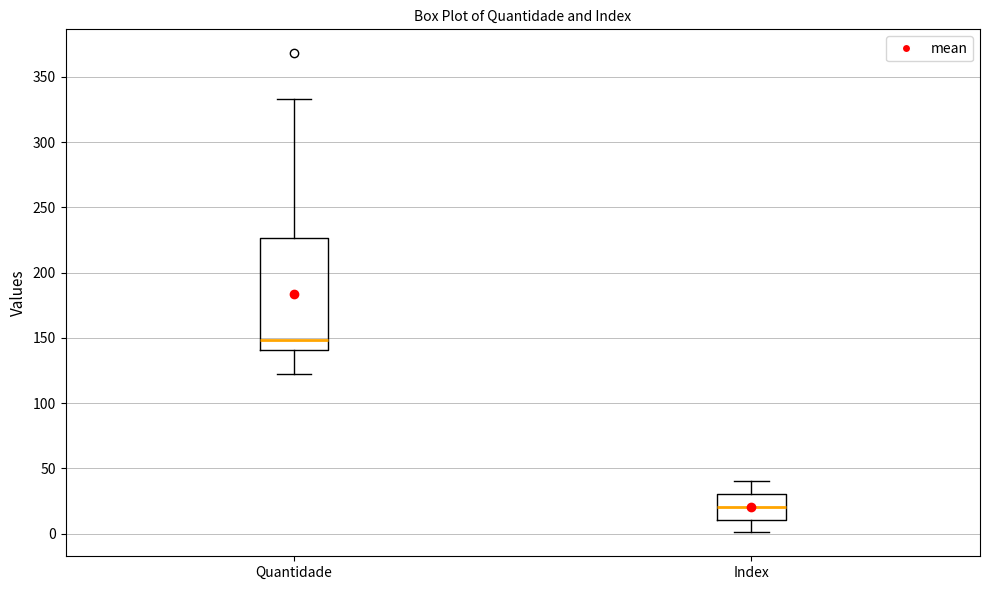

Reading left to right, transcribe this box plot: for each box, give where its median line is, the range the box spans, and where its two whiskers end, as read against the y-axis. The values are not printed on the chart, so give them approximately, as read against the axis.

Quantidade: median 150, box 140 to 225, whiskers 120 to 335
Index: median 20, box 10 to 30, whiskers 0 to 40